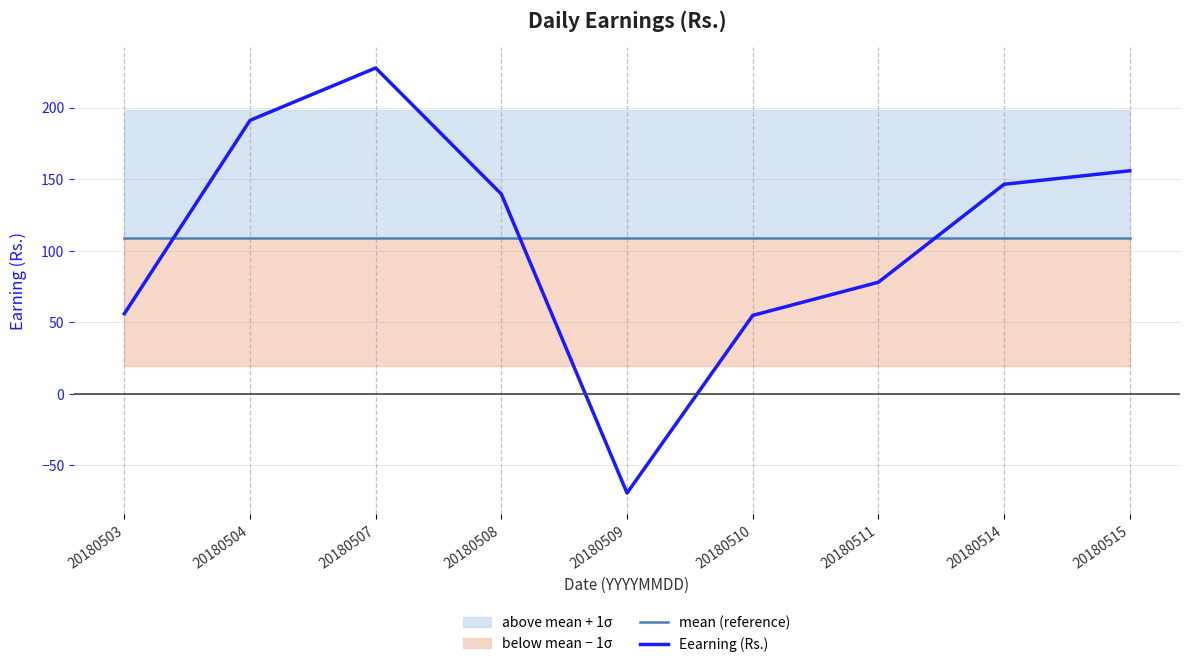

What is the difference between the Eearning (Rs.) values at 20180507 and 20180515?

71.9